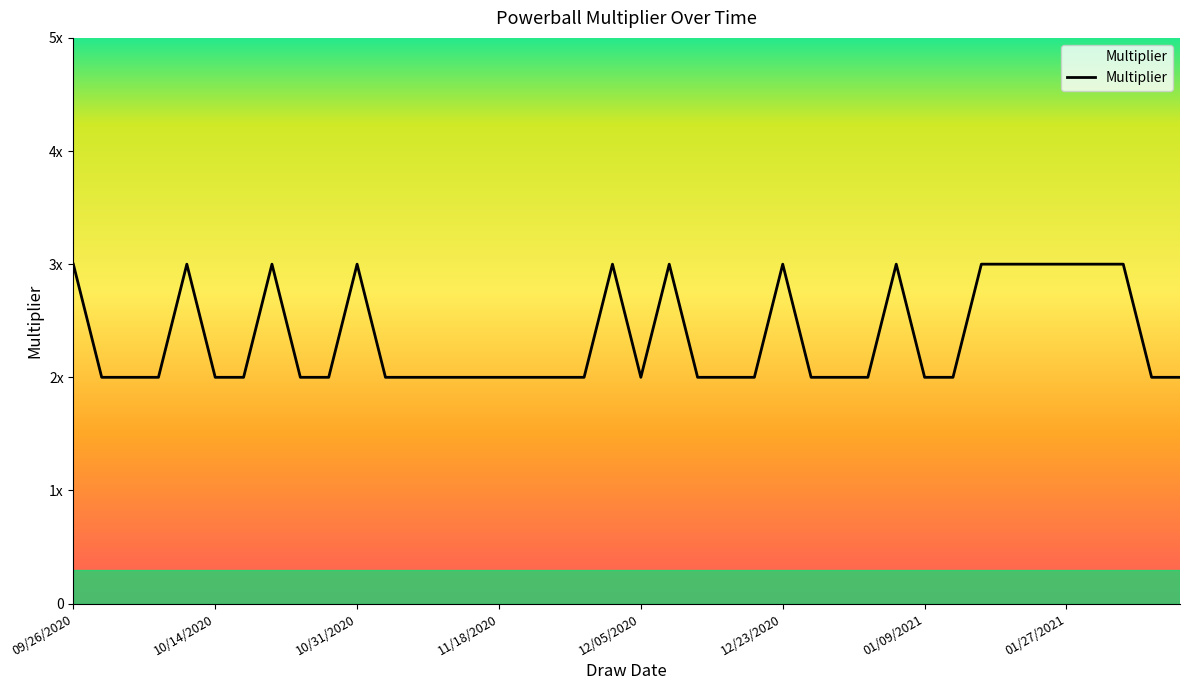

At which category does the chart reach its peak across all series?

09/26/2020